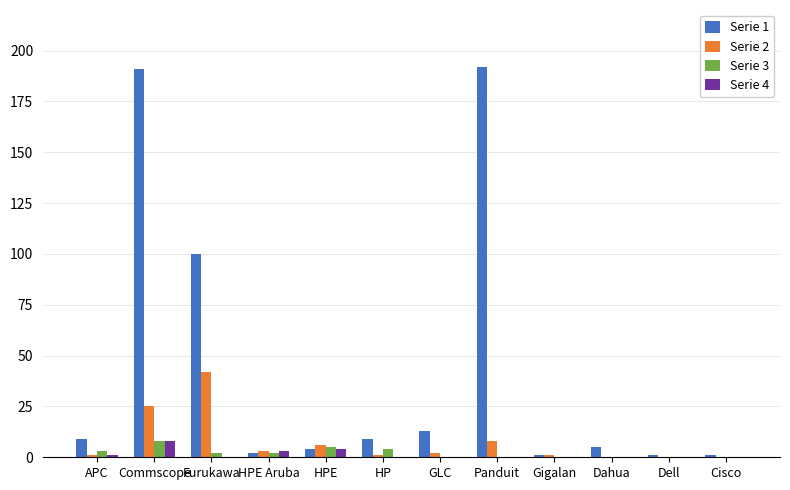

Which series has the largest total across all categories?

Serie 1